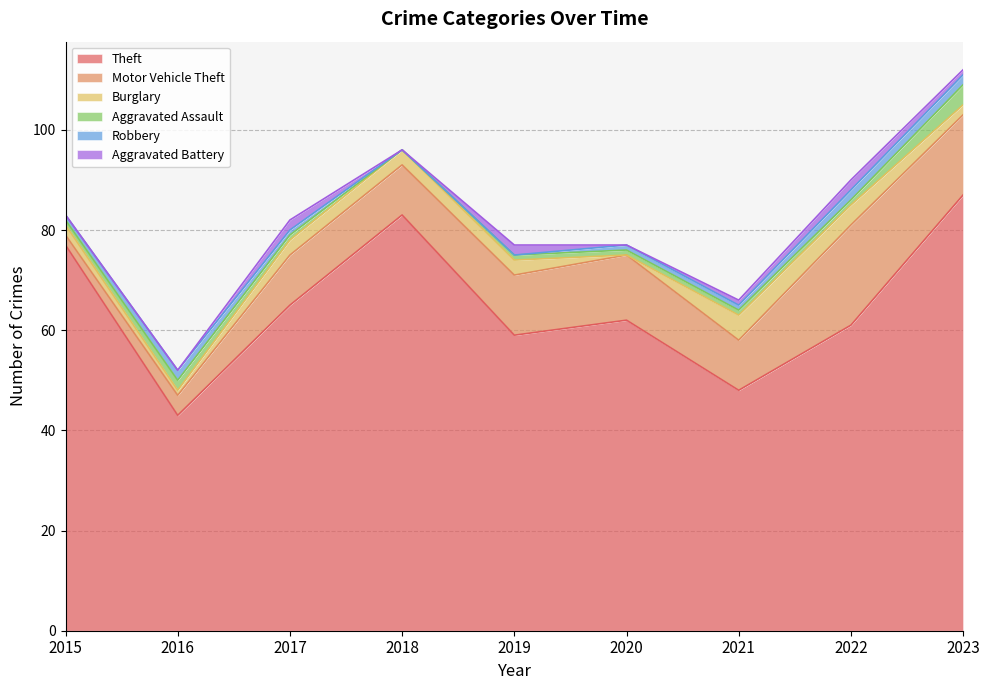

Rank the series at 2018 from highest to lowest value.

Theft, Motor Vehicle Theft, Burglary, Aggravated Assault, Robbery, Aggravated Battery